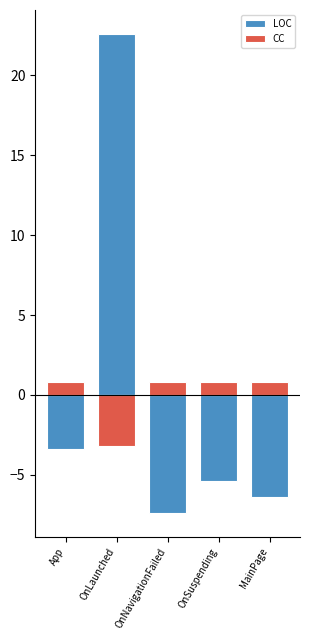

How many data points in CC are above 0?

4